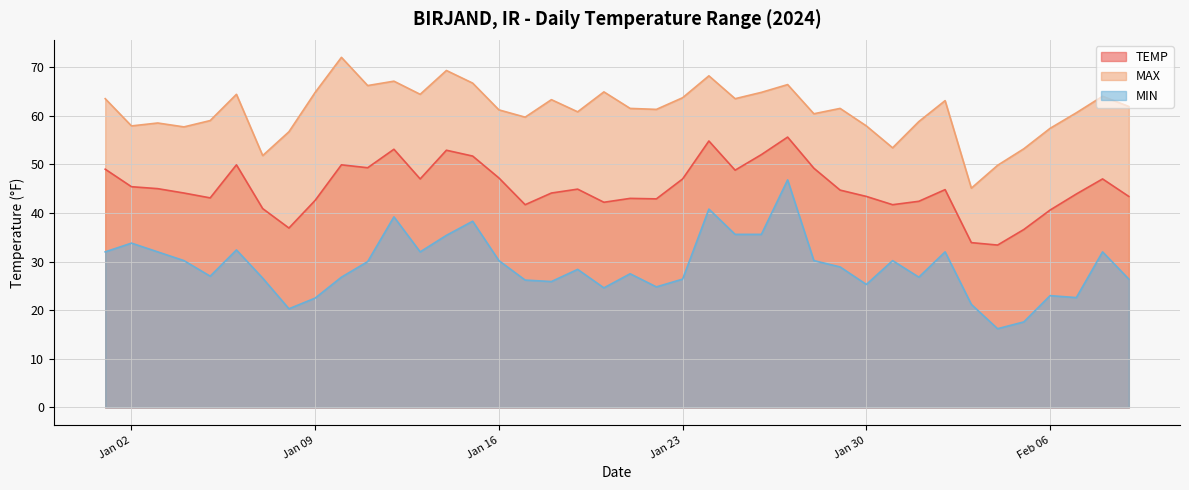

How many values in the MIN series exceed 28?

21